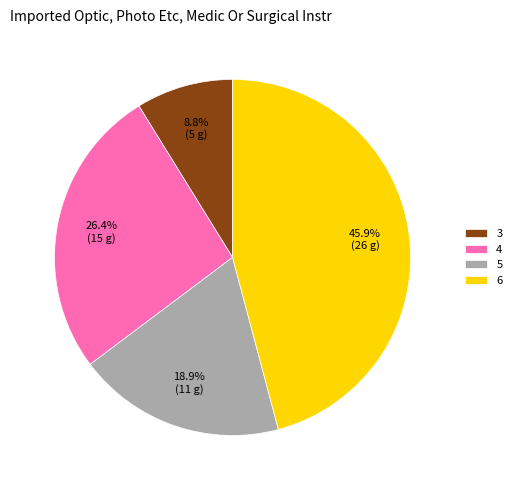

Which slice is the largest?

6